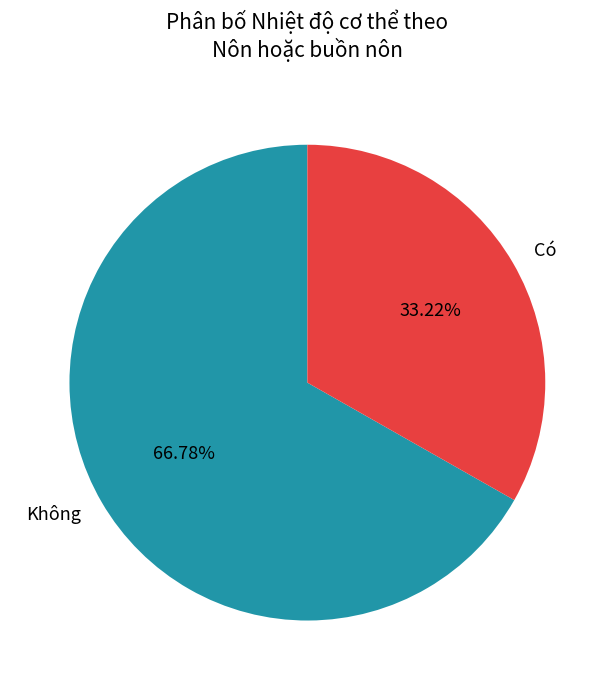

Count the number of slices in the pie.

2